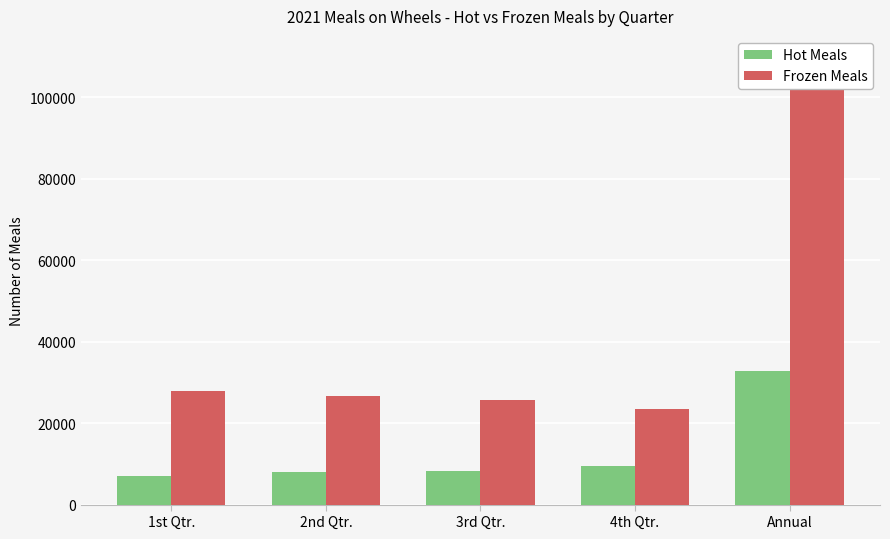

At which category is the sum across all series the highest?

Annual